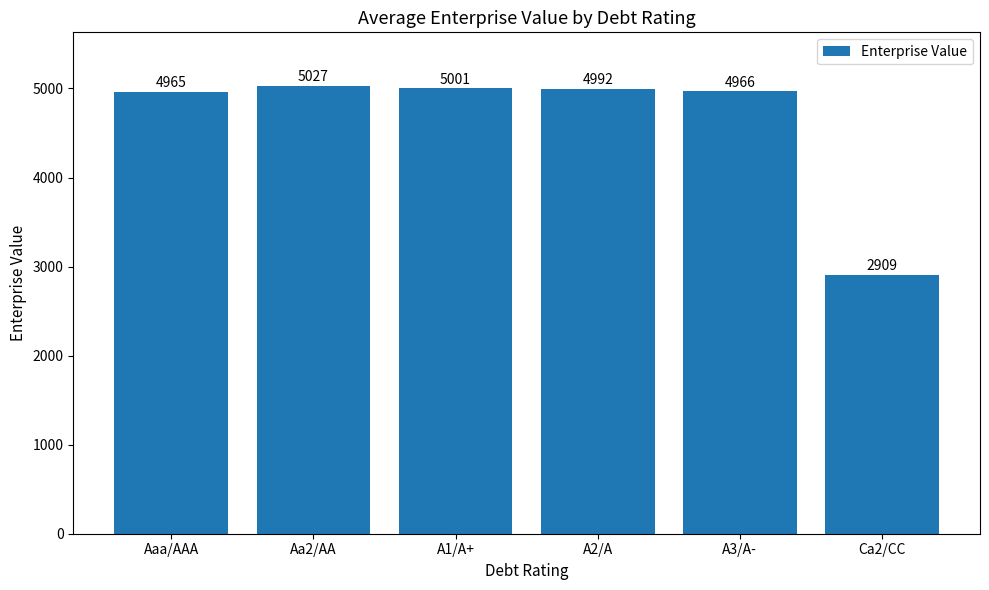

Count the number of data series in this chart.

1